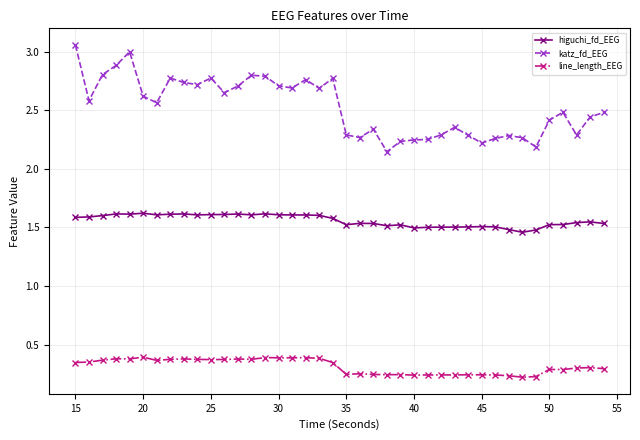

What is the average value of the higuchi_fd_EEG series?

1.6